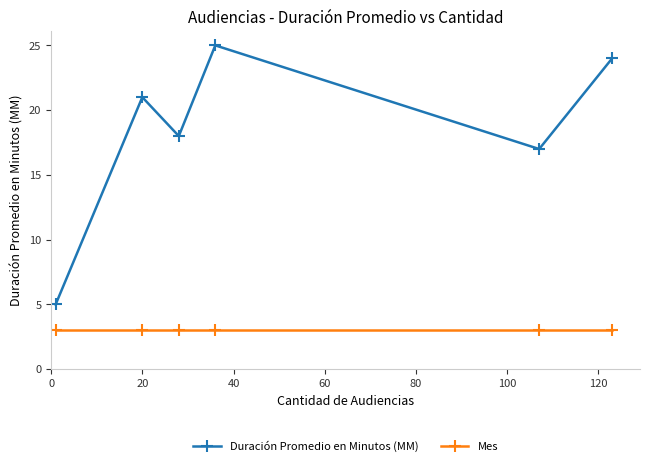

Rank the series by their average value, from highest to lowest.

Duración Promedio en Minutos (MM), Mes